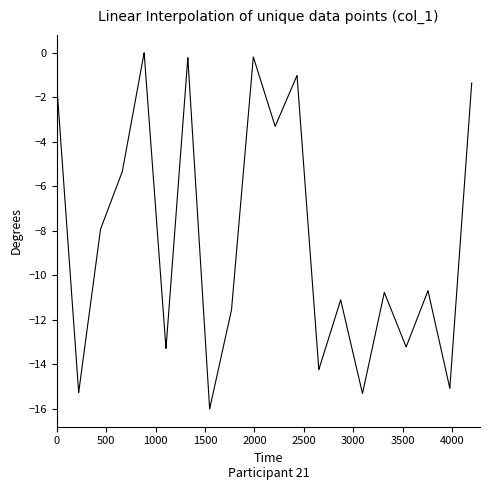

What is the difference between the maximum and minimum values?

16.0